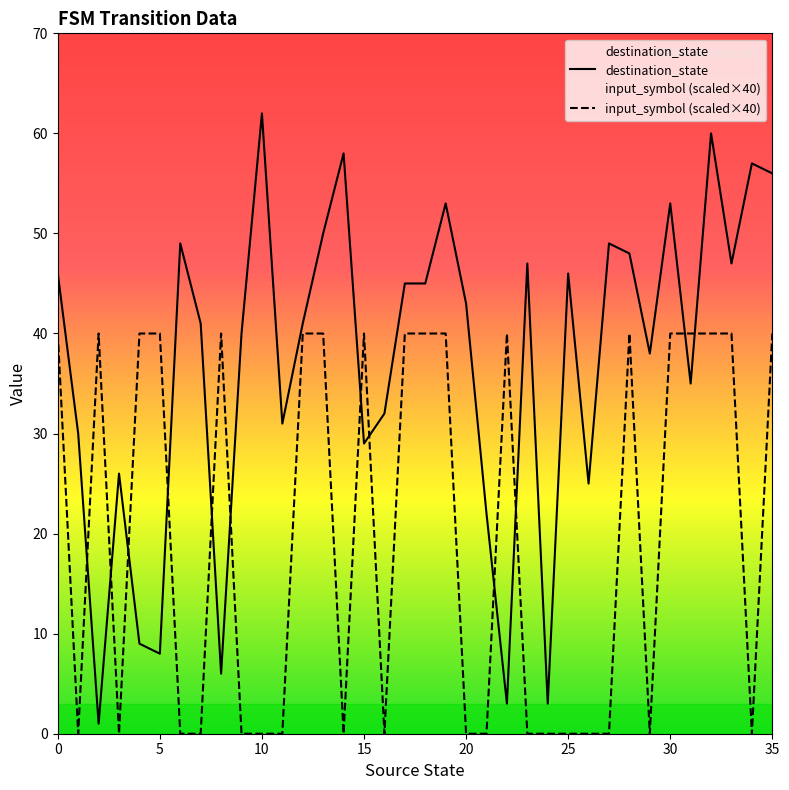

How many interior local peaks does the input_symbol (scaled×40) series have?

5